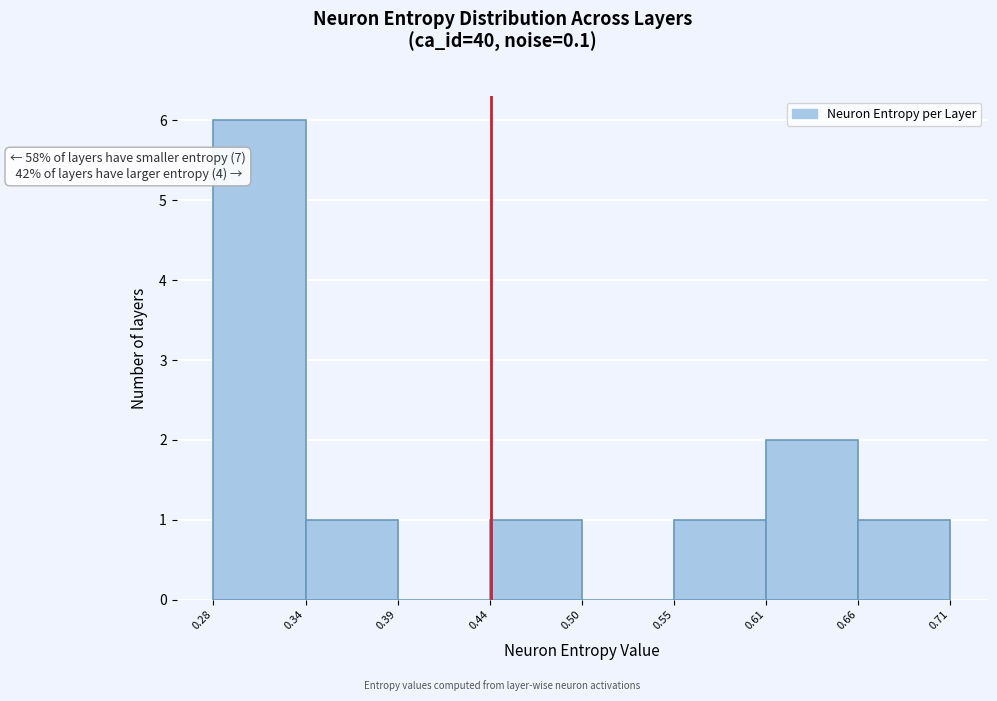

Which range on the x-axis has the tallest bar?

0.28 to 0.34